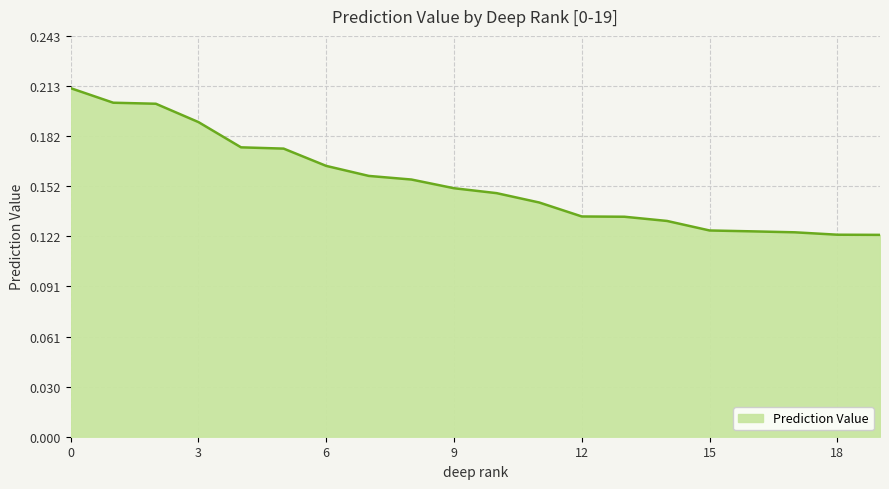

What is the sum of all values?

3.1